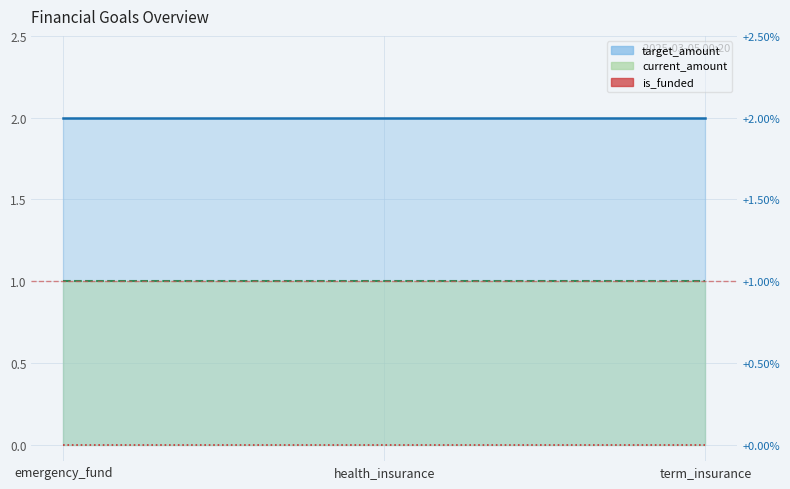

Which series has the largest total across all categories?

target_amount (line)